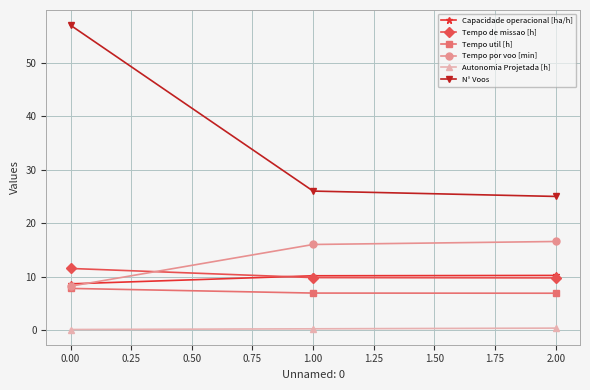

What is the spread (max minus min) of values at 0.00?

56.9